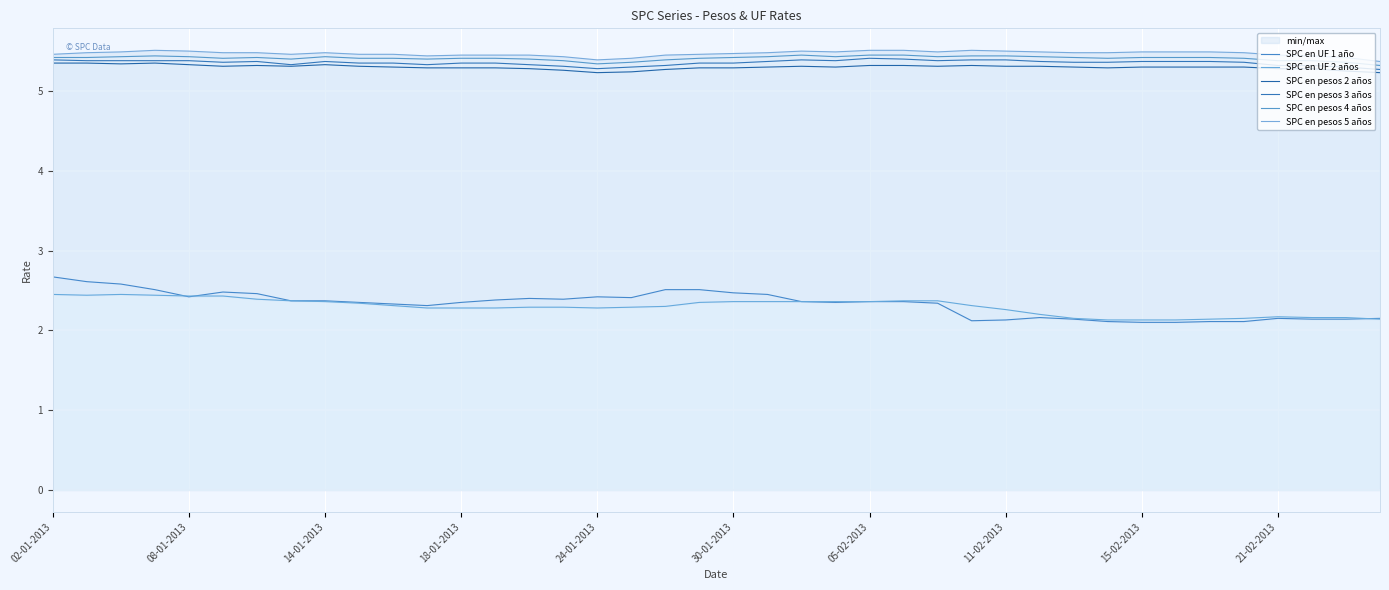

True or false: SPC en pesos 2 años has a value of 1.7 at 39.

False